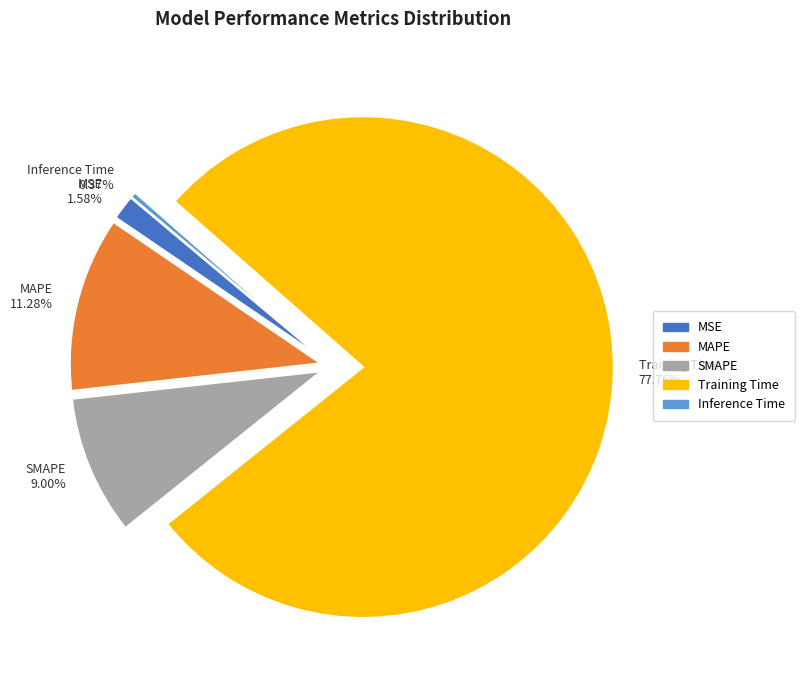

Rank the categories by value from lowest to highest.

Inference Time, MSE, SMAPE, MAPE, Training Time